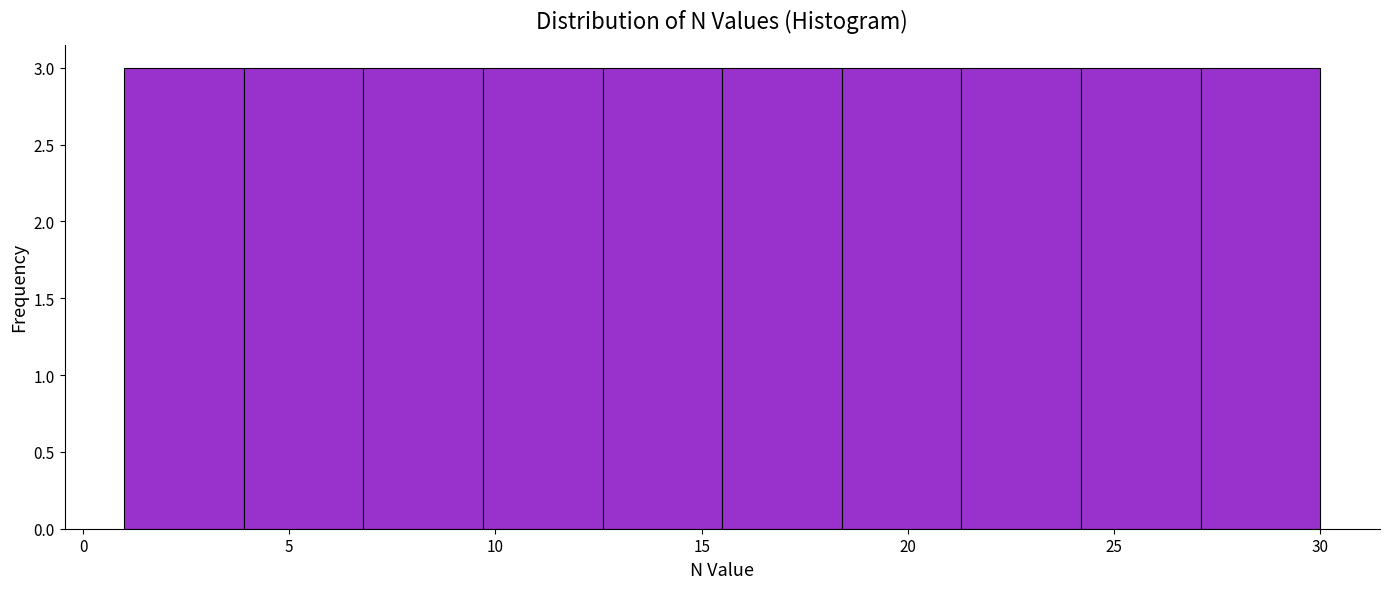

How tall is the bar that spans 6.8 to 9.7 on the x-axis? Neither the bar edges nor the heights are printed on the chart, so give them approximately, as read against the axes.

3